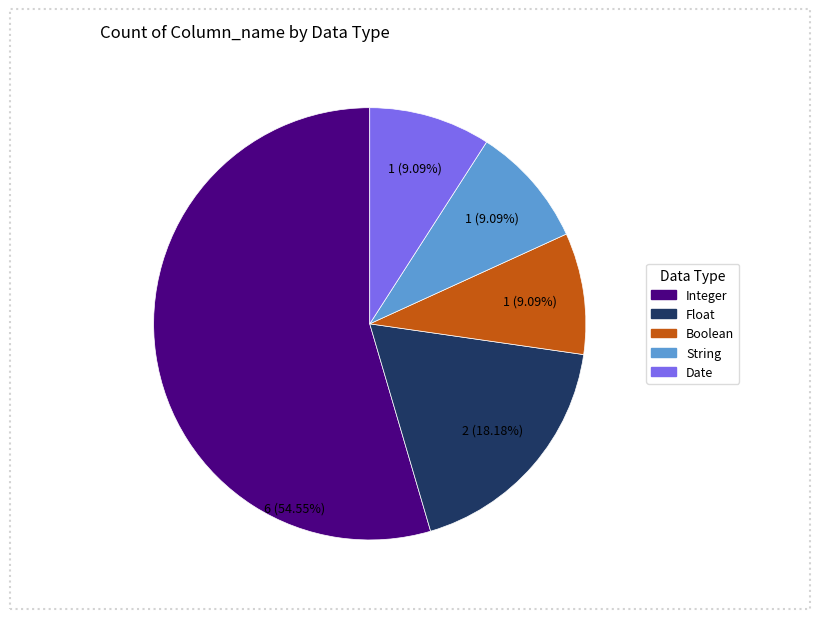

Is there any slice that represents more than half of the pie?

Yes